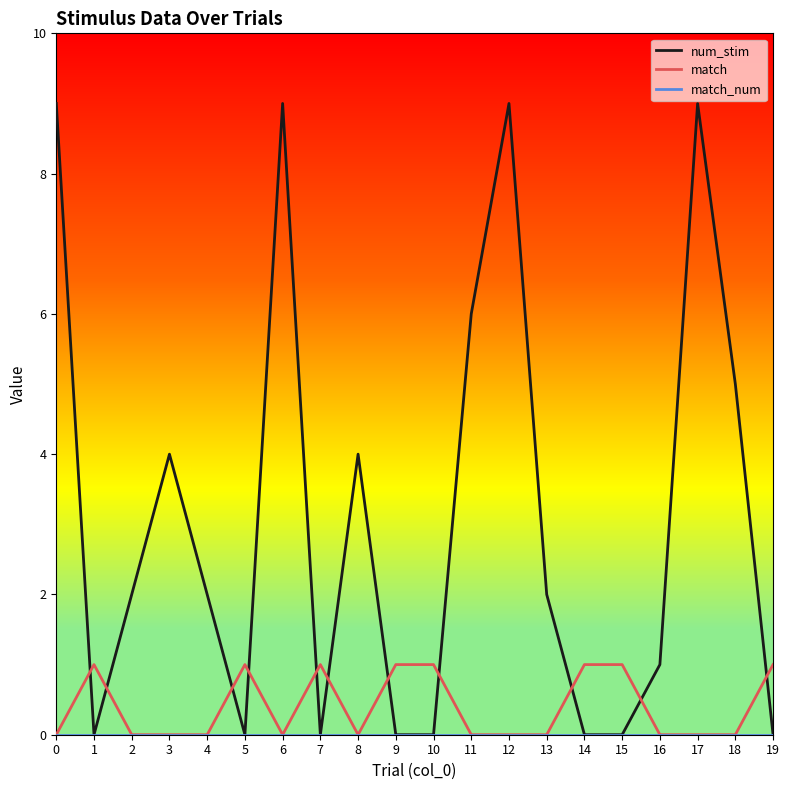

What value does the num_stim series have at 12?

9